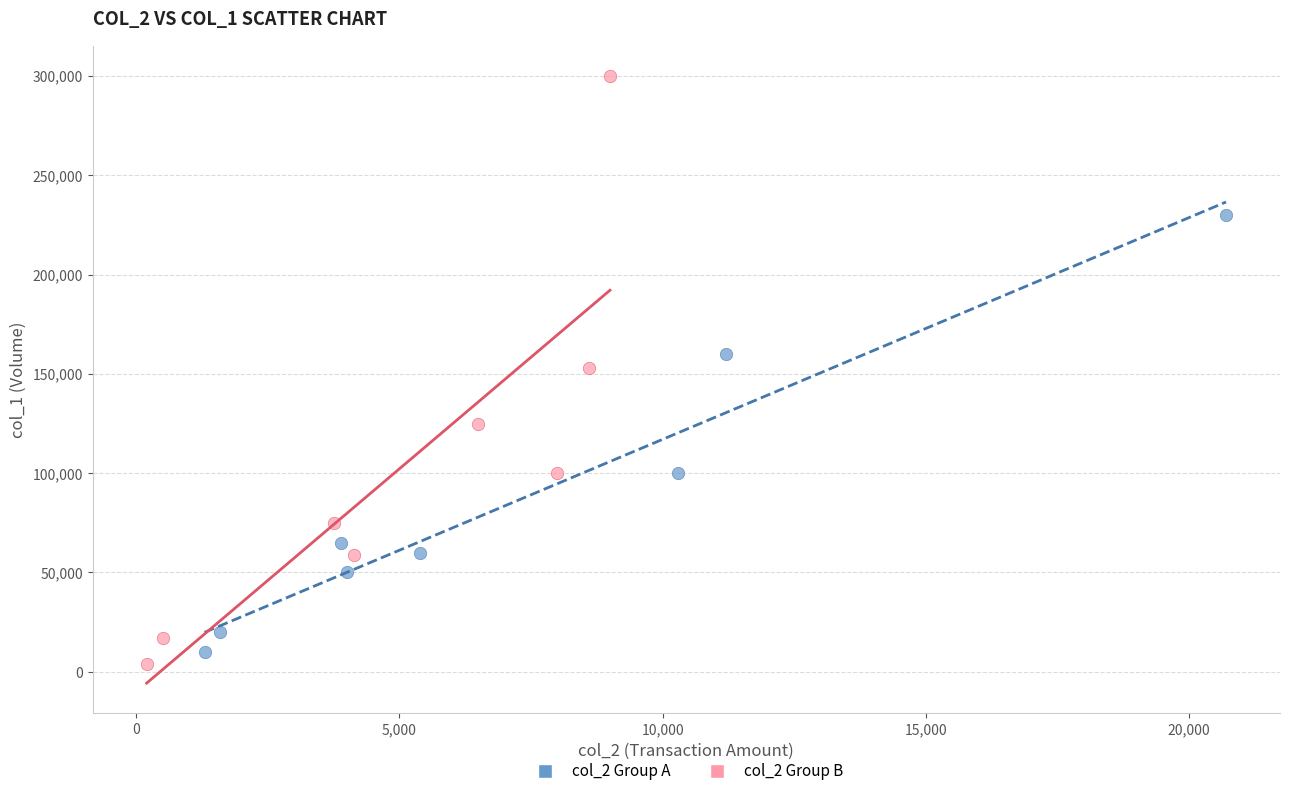

Which series contains the highest Y value?

col_2 Group B